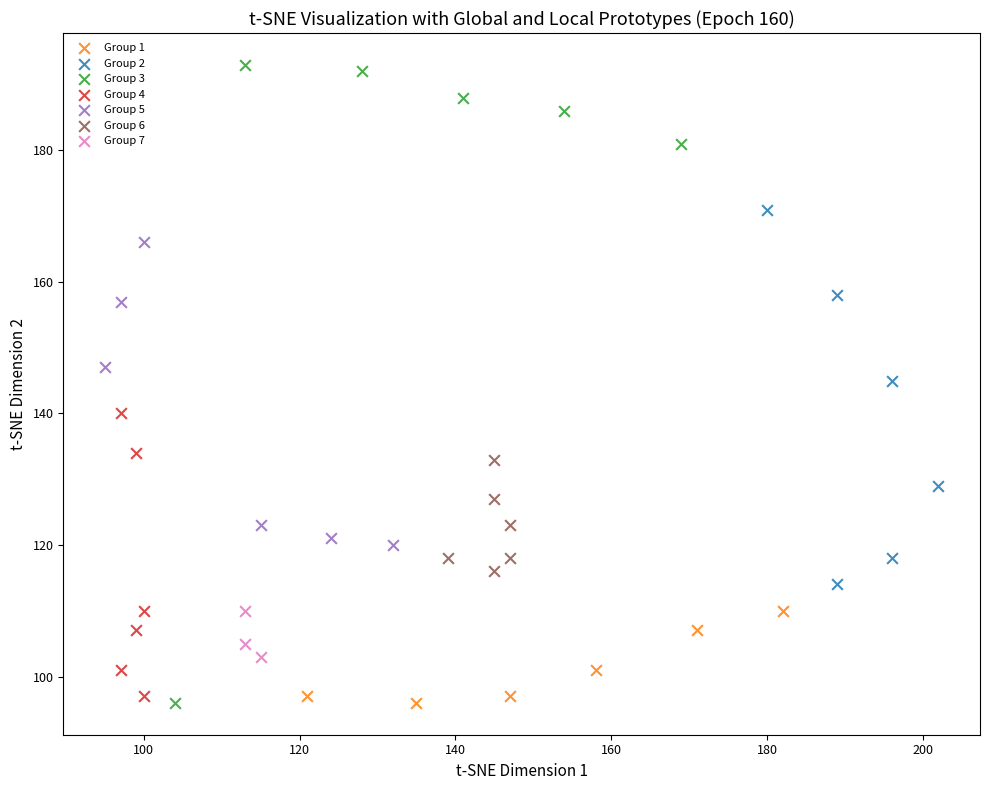

Which series reaches the maximum Y coordinate?

Group 3